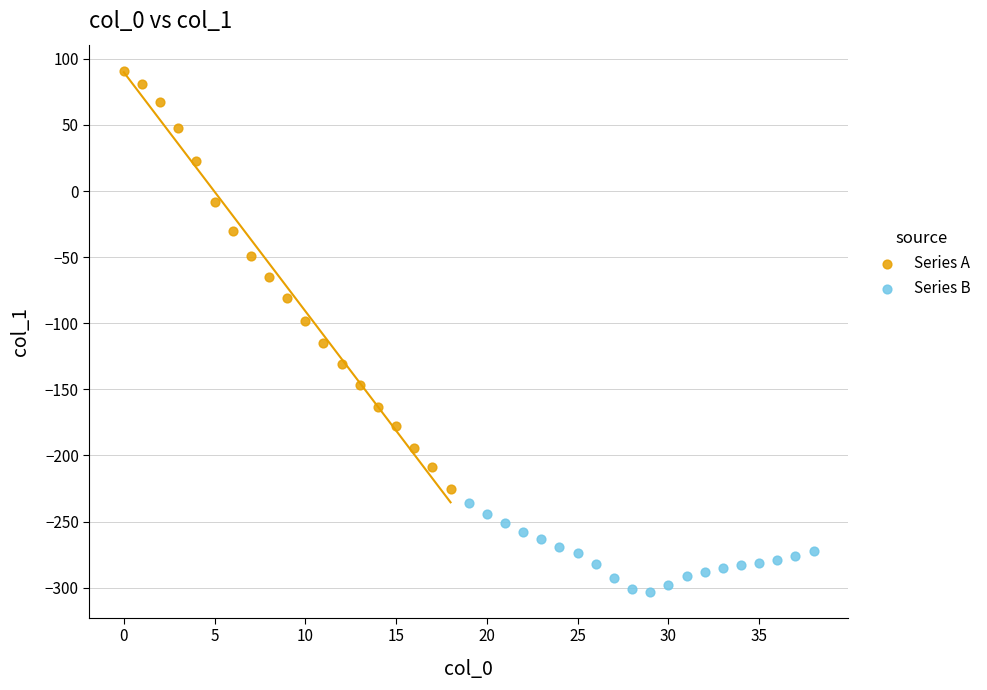

Which series contains the highest Y value?

Series A